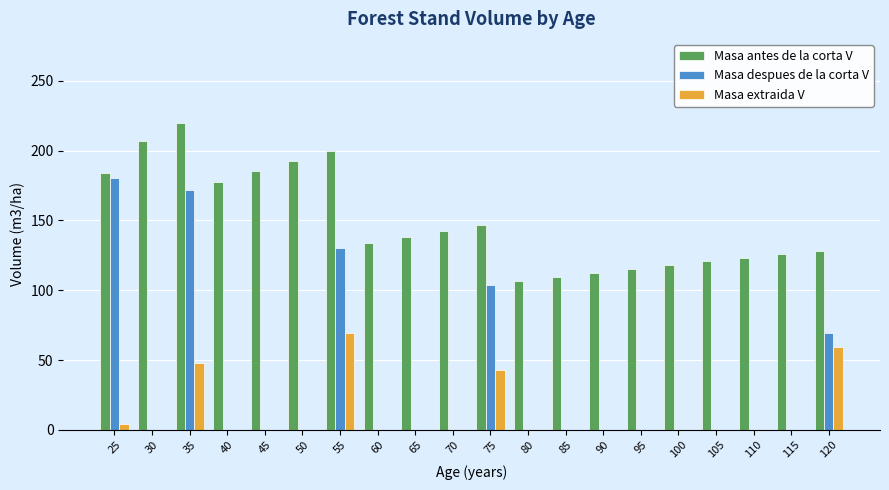

True or false: Masa antes de la corta V has a value of 128.4 at 120.

True